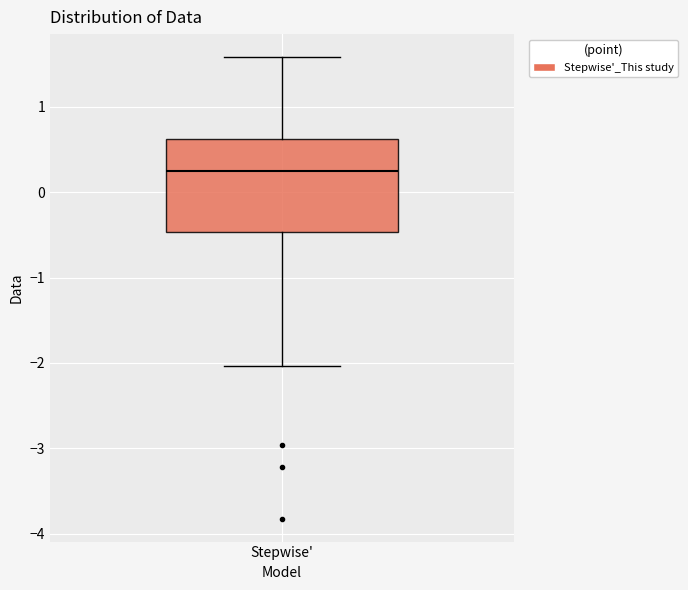

Transcribe this box plot: give where the median line is, the range the box spans, and where the two whiskers end, as read against the y-axis. The values are not printed on the chart, so give them approximately, as read against the axis.

median 0.2, box -0.5 to 0.6, whiskers -2.0 to 1.6